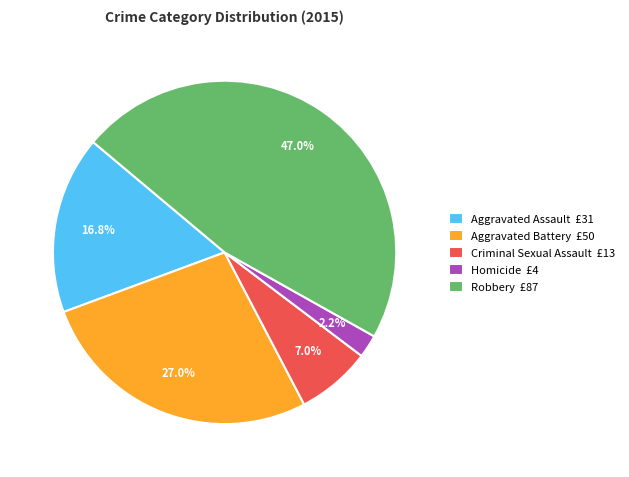

Does any single category account for the majority?

No